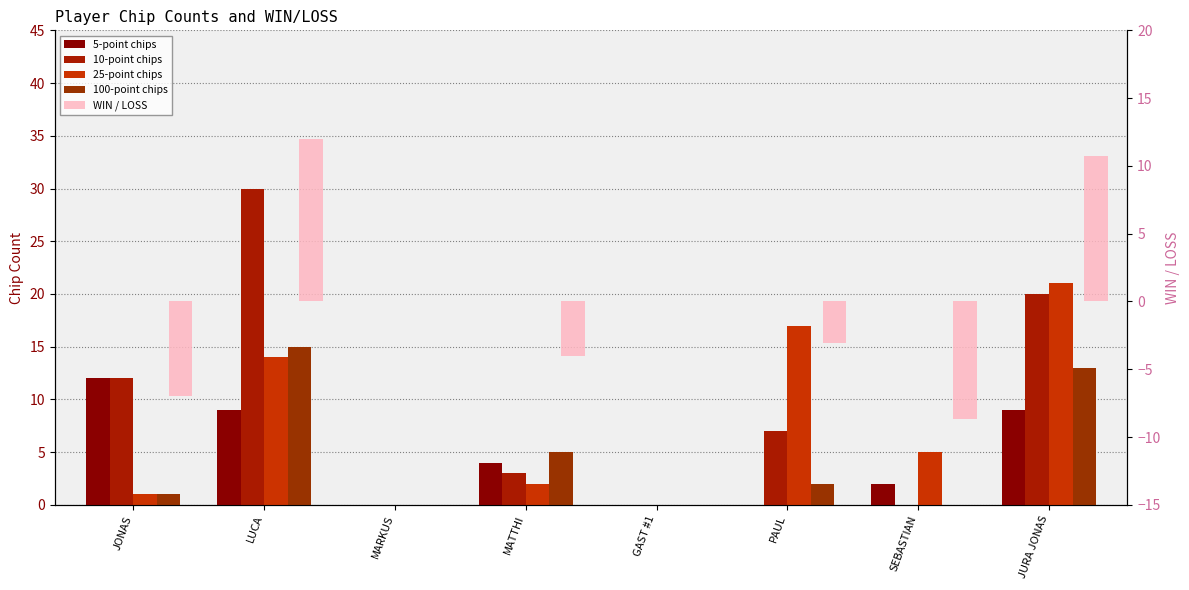

What is the difference between the maximum and minimum values in the 10-point chips series?

30.0